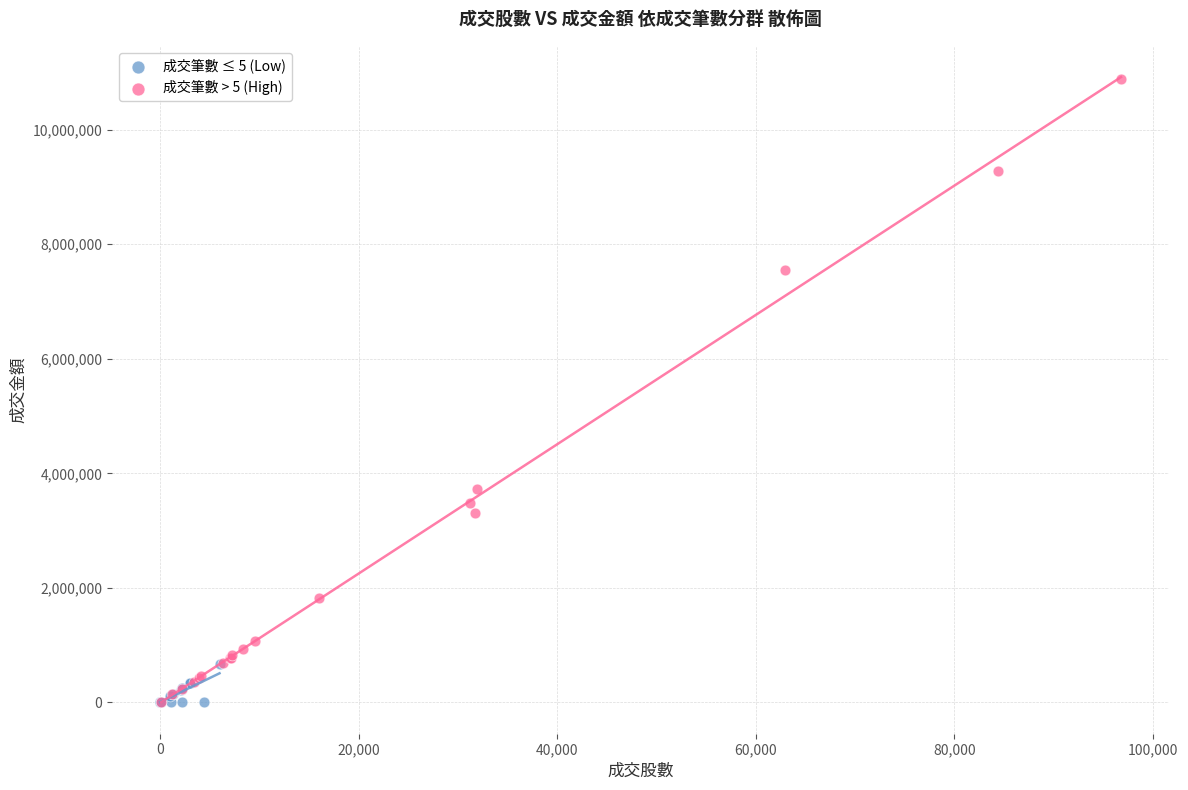

Which series reaches the maximum Y coordinate?

成交筆數 > 5 (High)